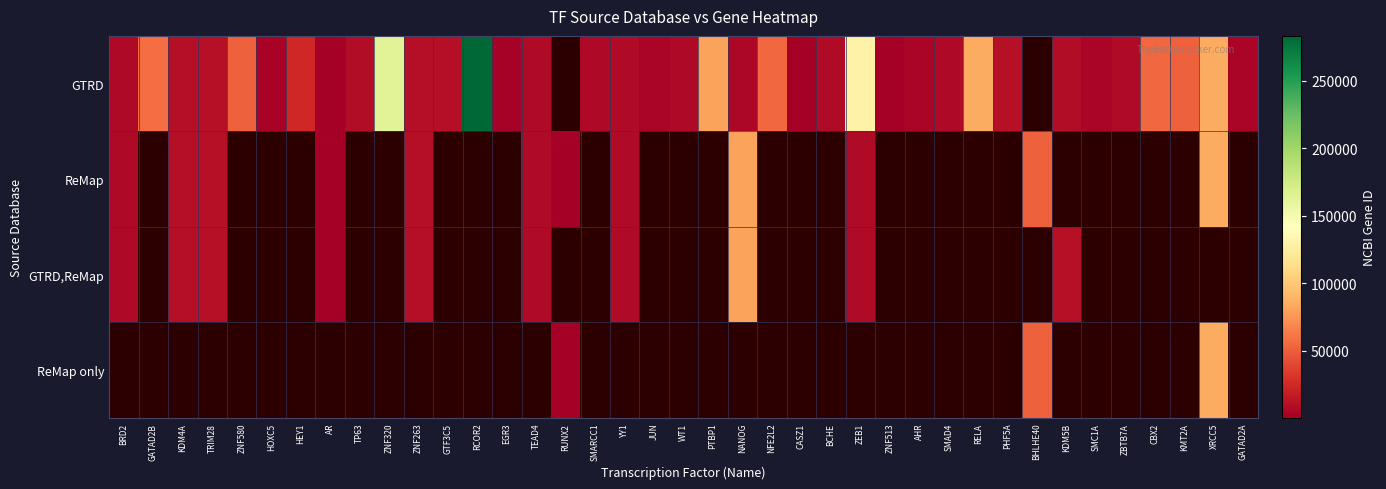

True or false: GTRD has a value of 9328.0 at GTF3C5.

True